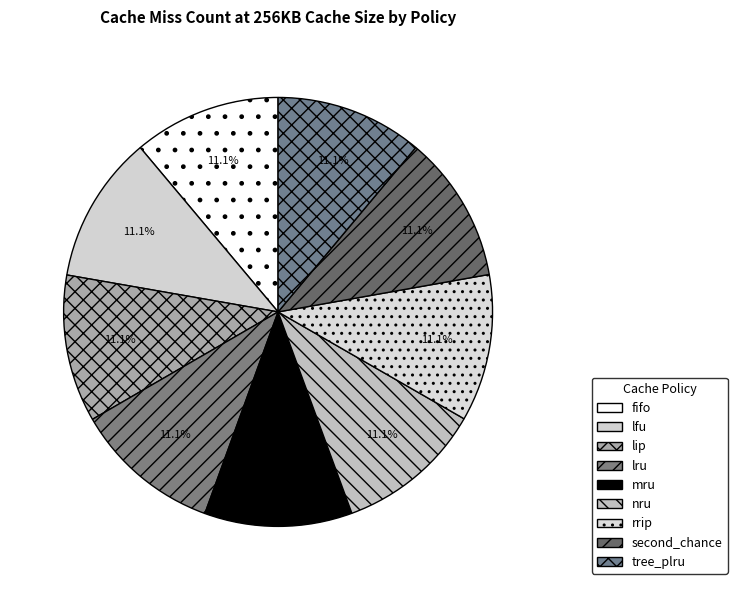

Count the number of slices in the pie.

9